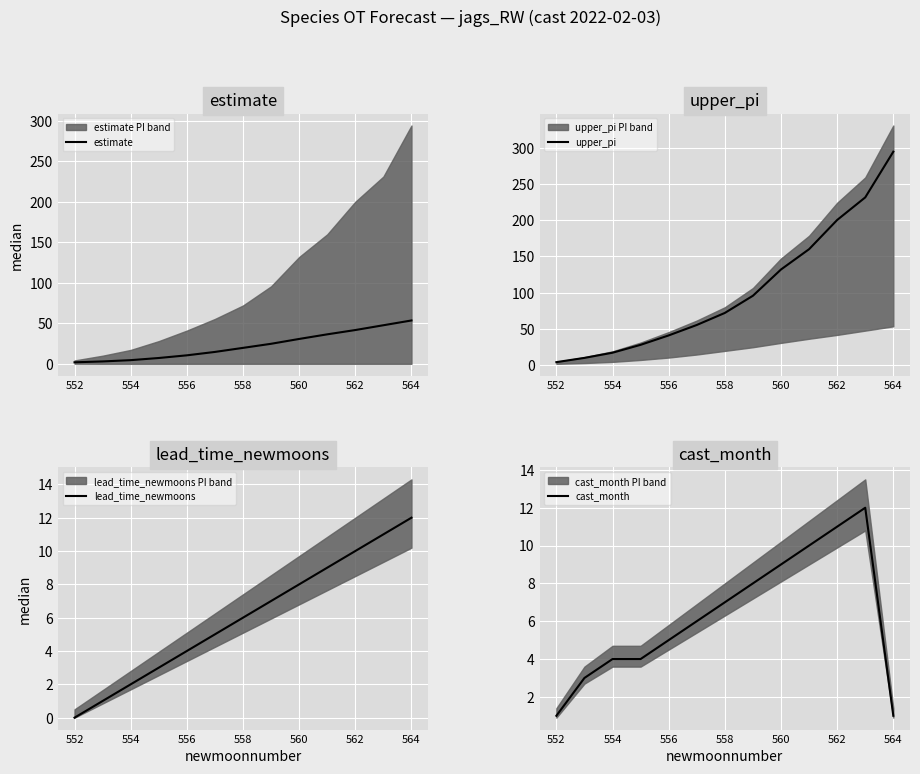

The estimate series shows 1.9 at 552. True or false?

True